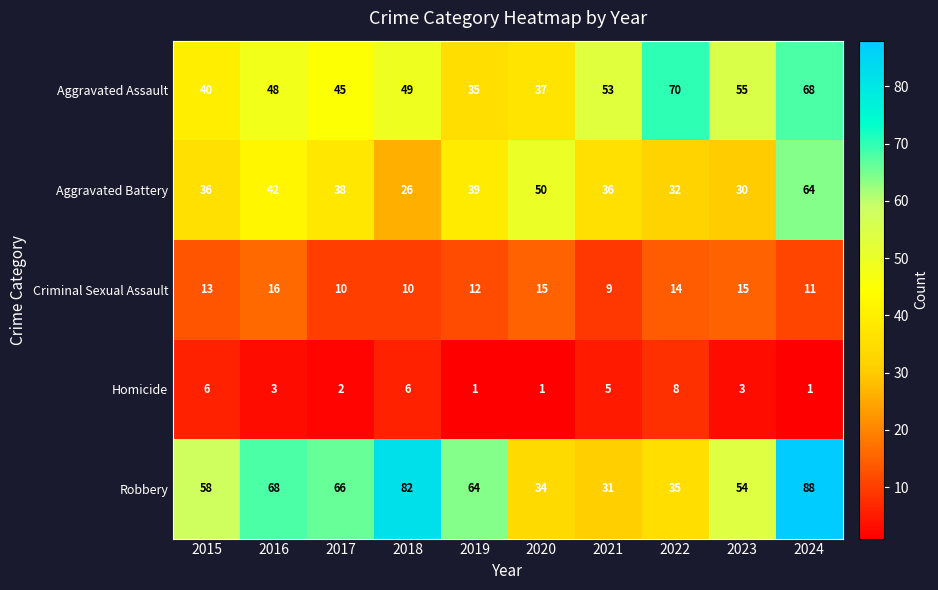

Rank the series by their maximum value, from lowest to highest.

Homicide, Criminal Sexual Assault, Aggravated Battery, Aggravated Assault, Robbery